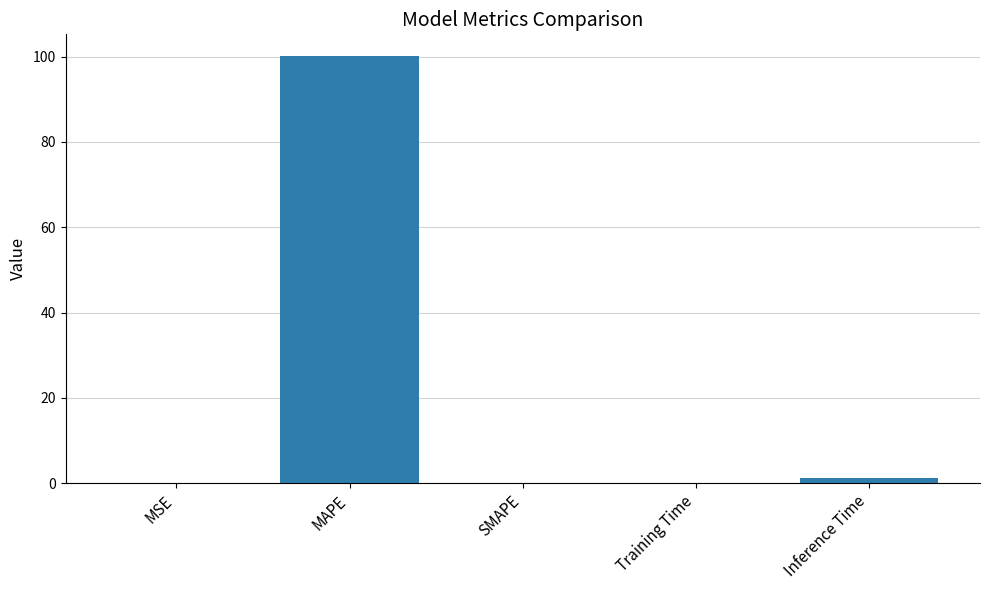

What is the sum of all values?

101.5